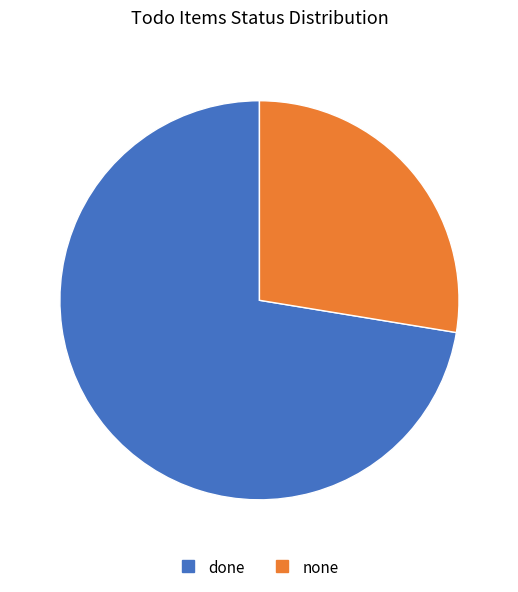

How many segments does this pie chart have?

2